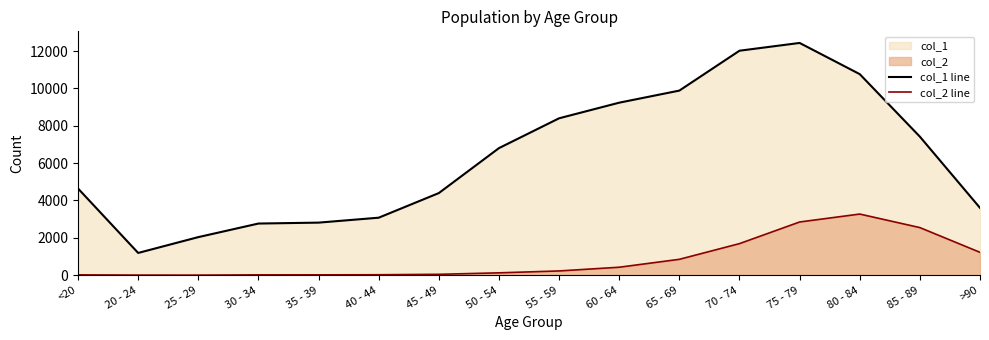

What is the maximum value for col_1 line?

12434